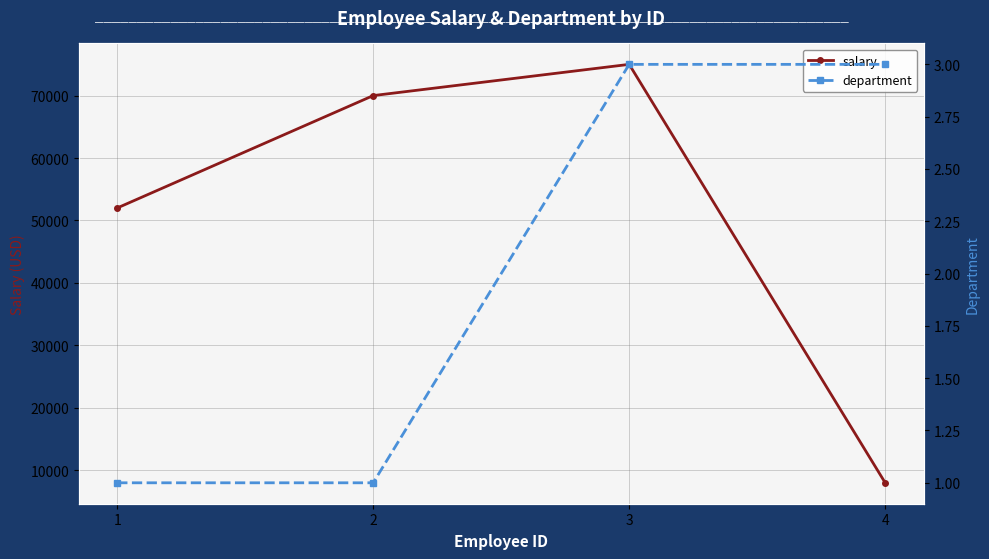

How many values in the salary series are below 70000?

2